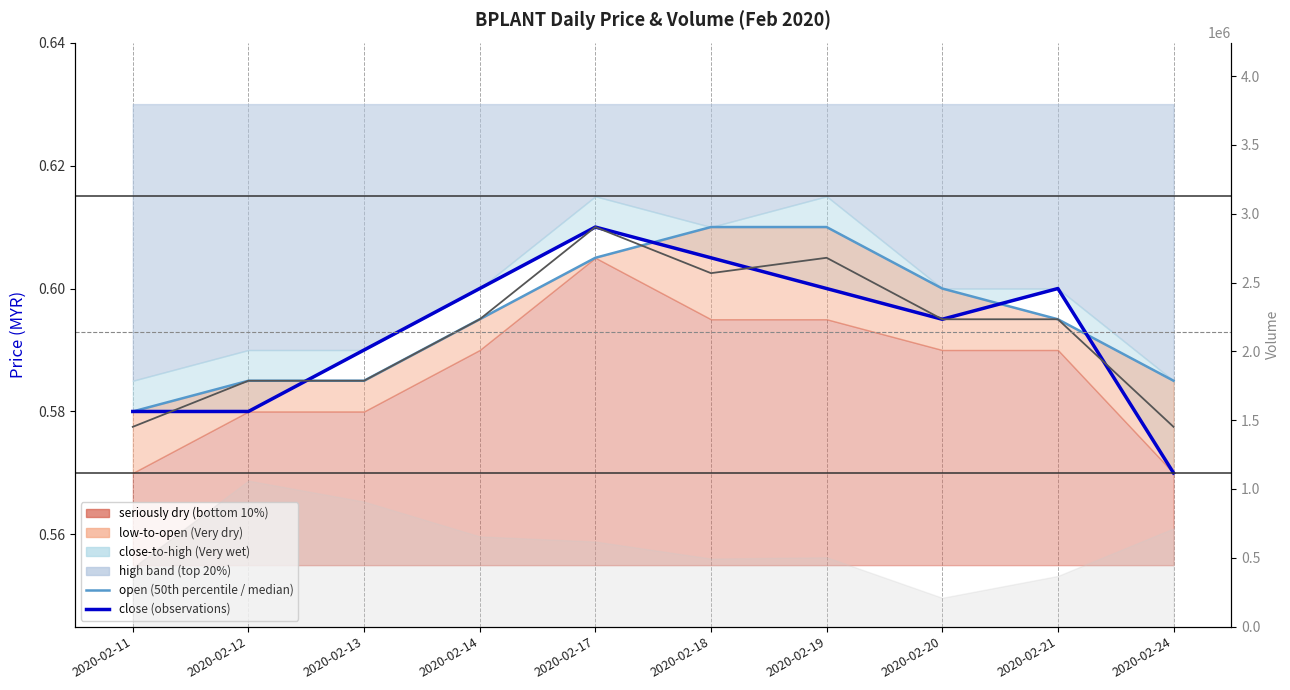

What is the maximum value for mid (high+low)/2?

0.6